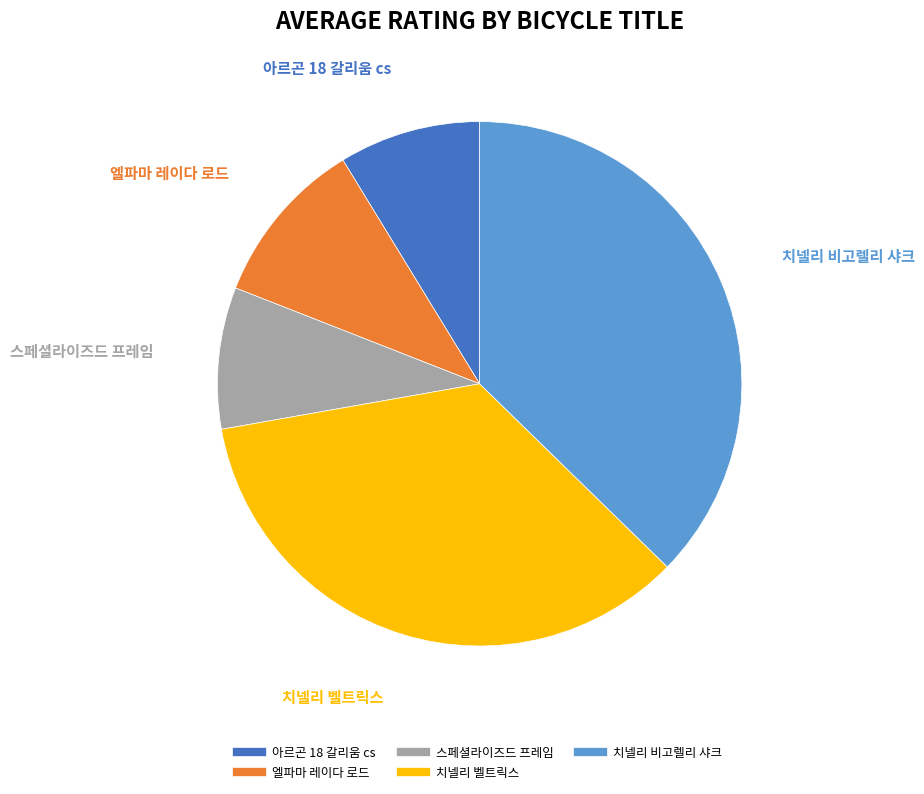

To the nearest percent, what is the average slice percentage?

20%